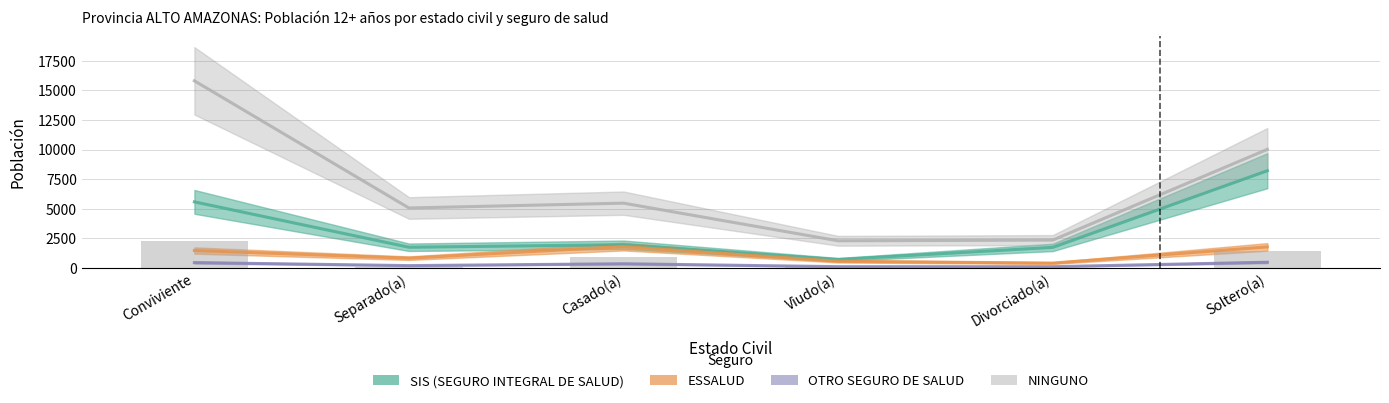

Which series changed the most between Conviviente and Divorciado(a)?

NINGUNO